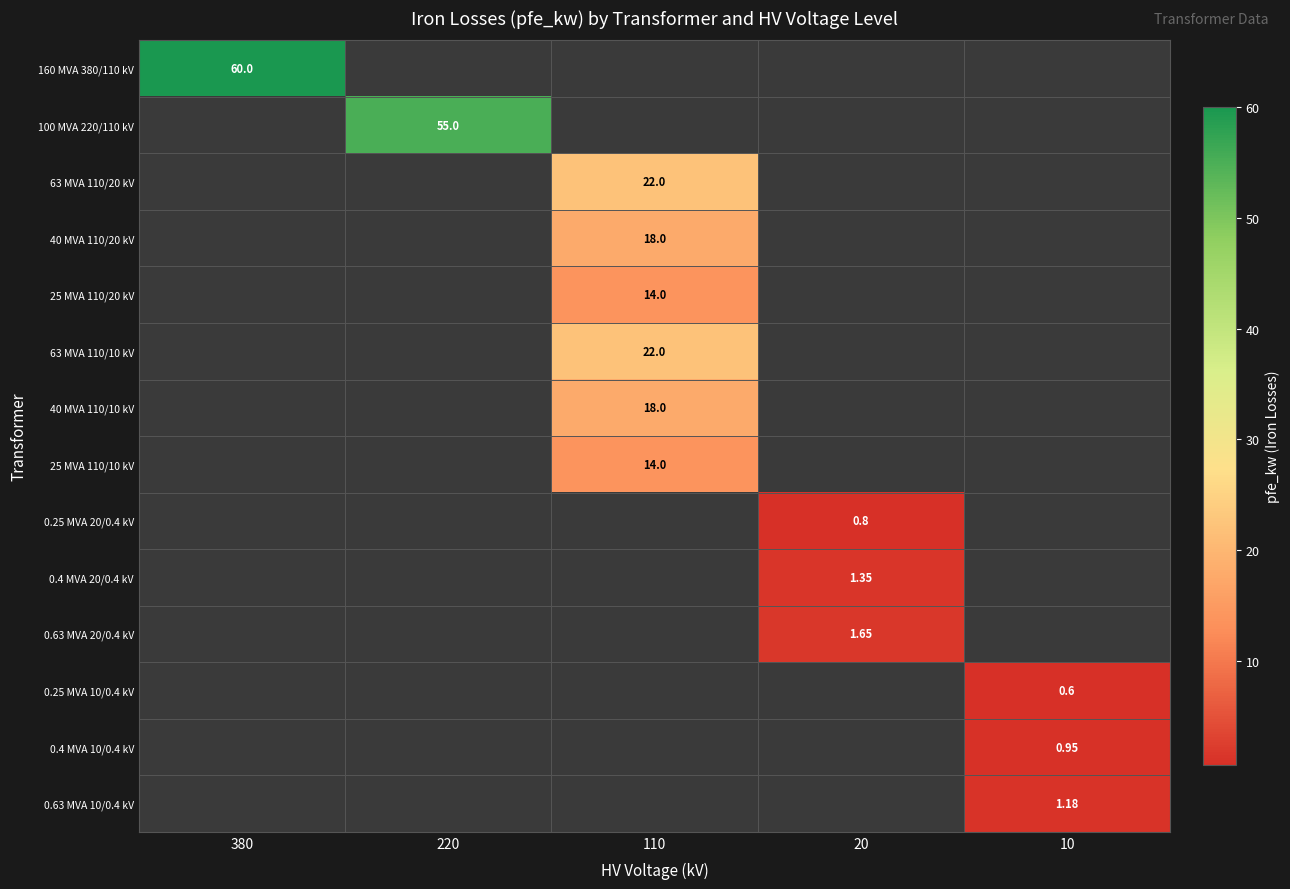

Which category has the lowest value across all series?

220